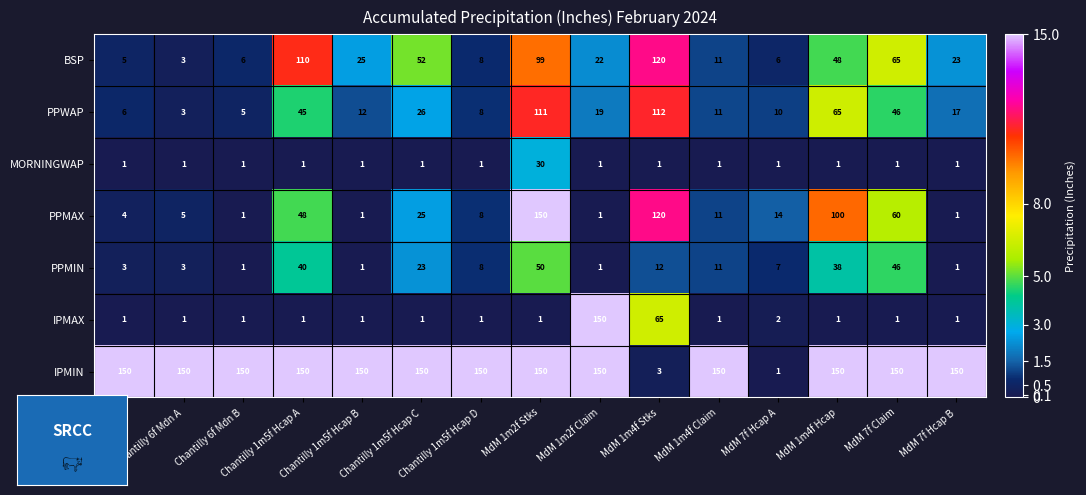

What is the average value of the BSP series?

40